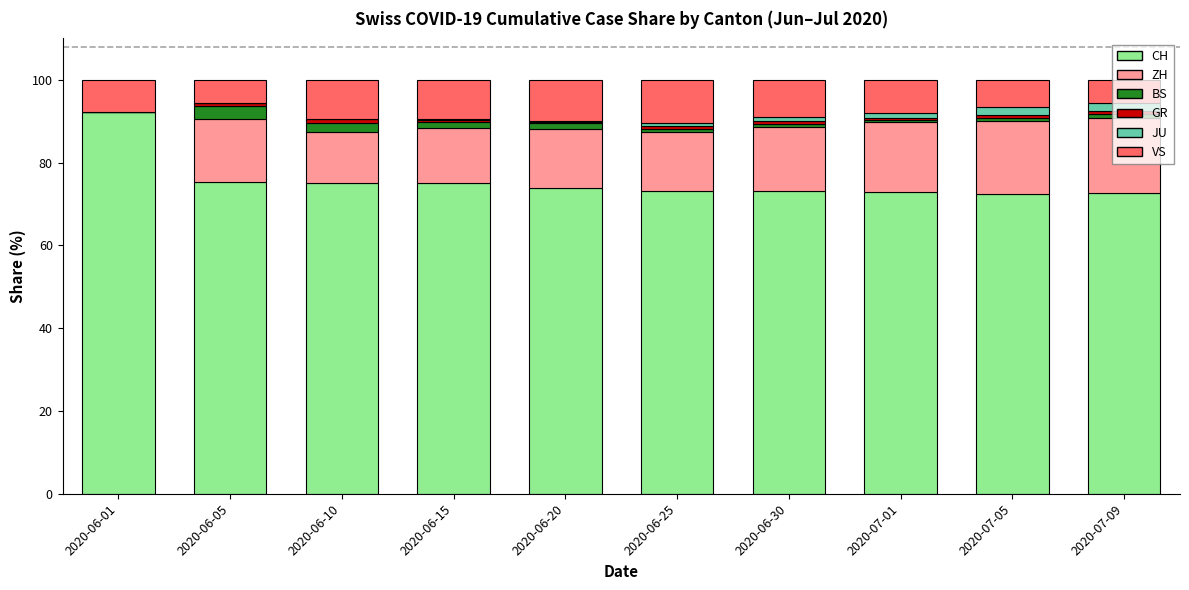

What is the highest value of the CH series?

92.3